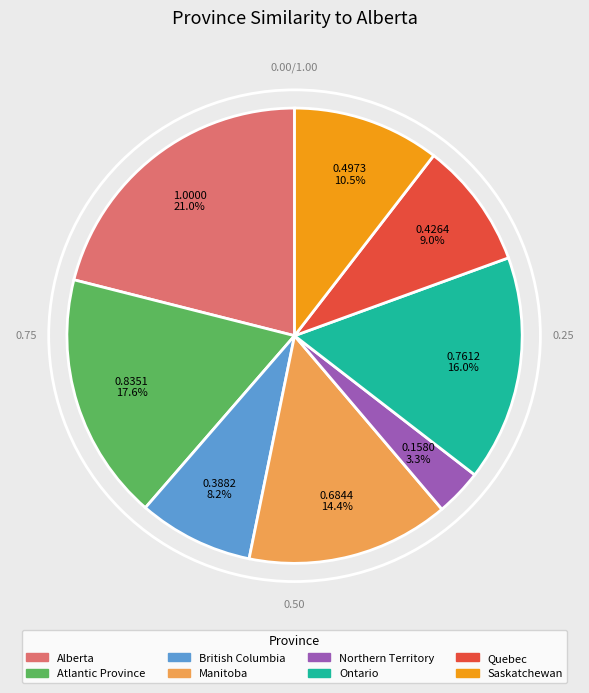

Is there a majority slice in this chart?

No